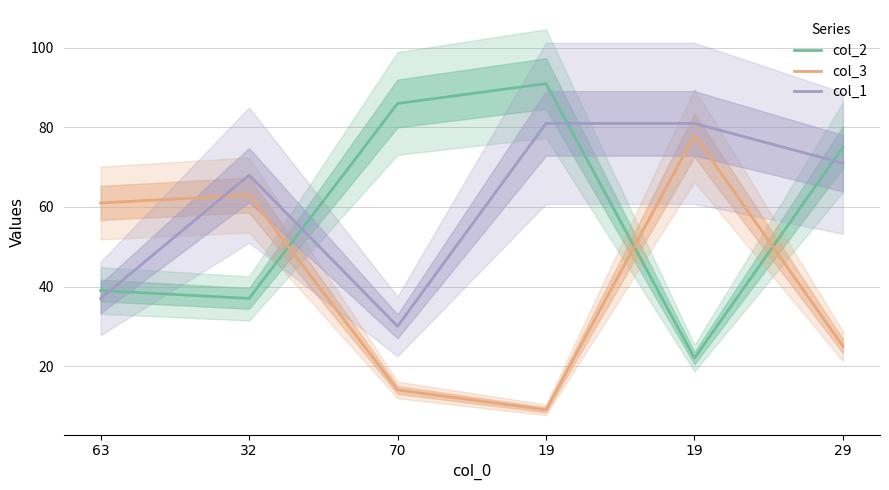

Reading left to right, extract all data points from this chart.

col_2: 39	37	86	91	22	75
col_3: 61	63	14	9	78	25
col_1: 37	68	30	81	81	71